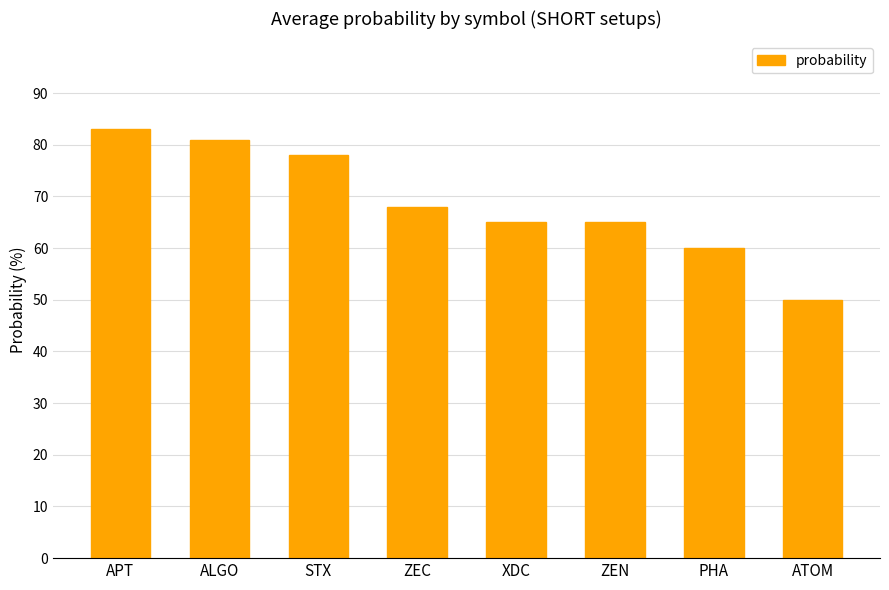

What is the ratio of the value at STX to the value at ZEC?

1.1